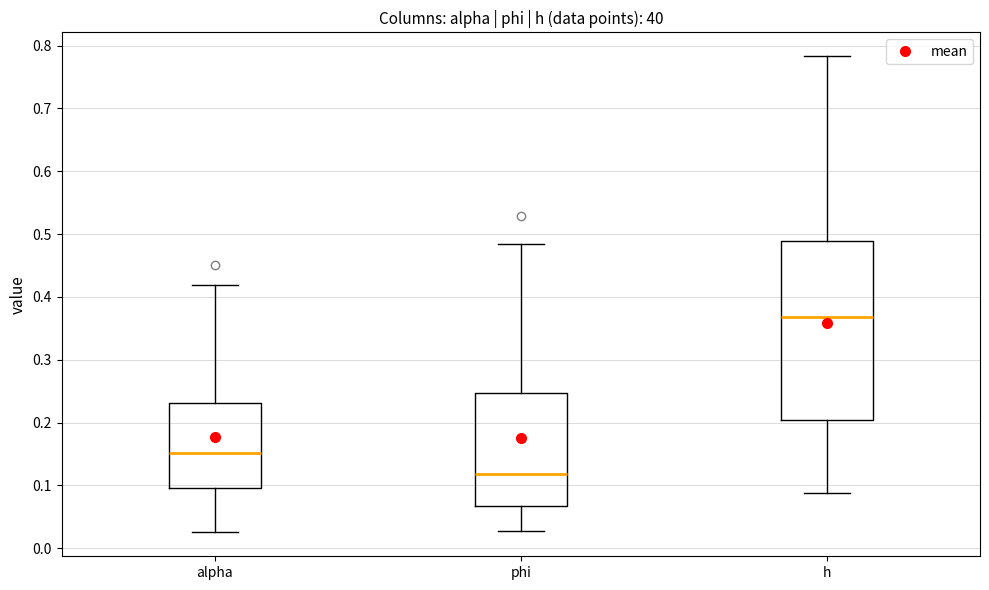

Reading left to right, transcribe this box plot: for each box, give where its median line is, the range the box spans, and where its two whiskers end, as read against the y-axis. The values are not printed on the chart, so give them approximately, as read against the axis.

alpha: median 0.15, box 0.10 to 0.23, whiskers 0.03 to 0.42
phi: median 0.12, box 0.07 to 0.25, whiskers 0.03 to 0.48
h: median 0.37, box 0.20 to 0.49, whiskers 0.09 to 0.78